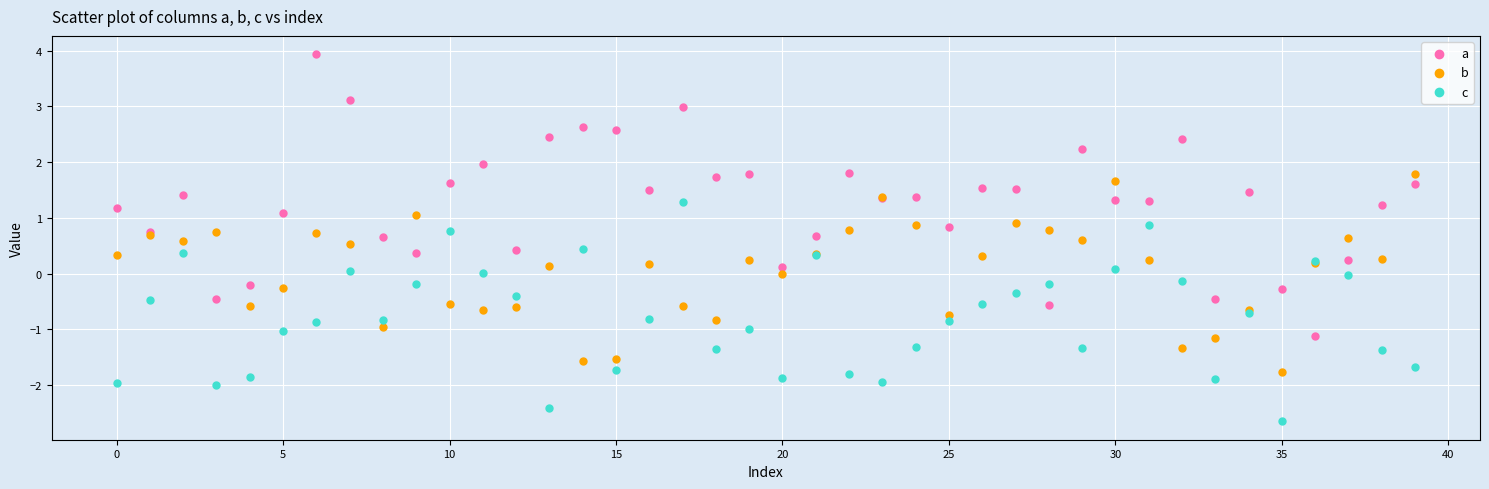

Which series has the largest Y range (max minus min)?

a